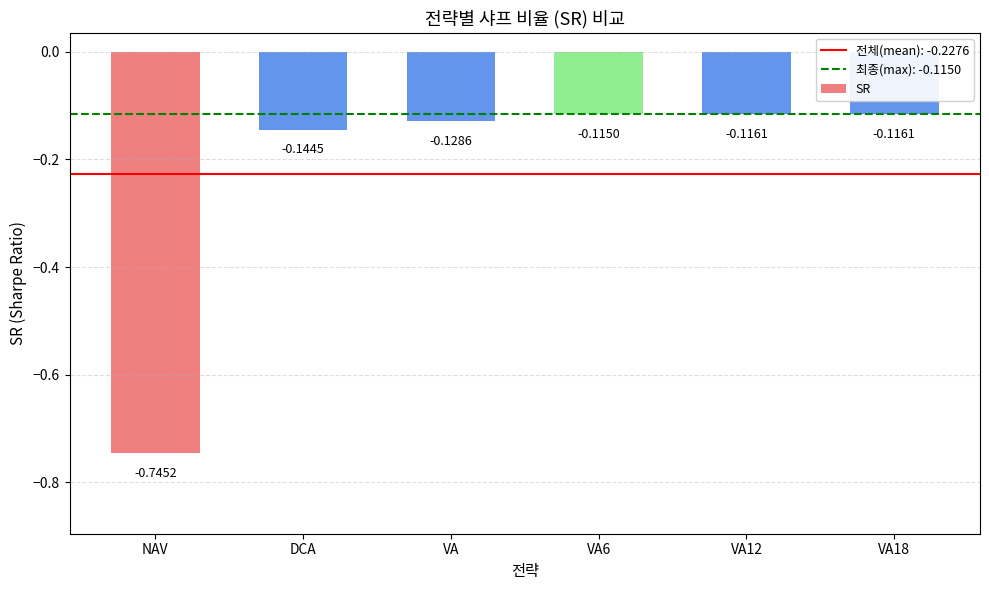

How many categories are shown in the chart?

6